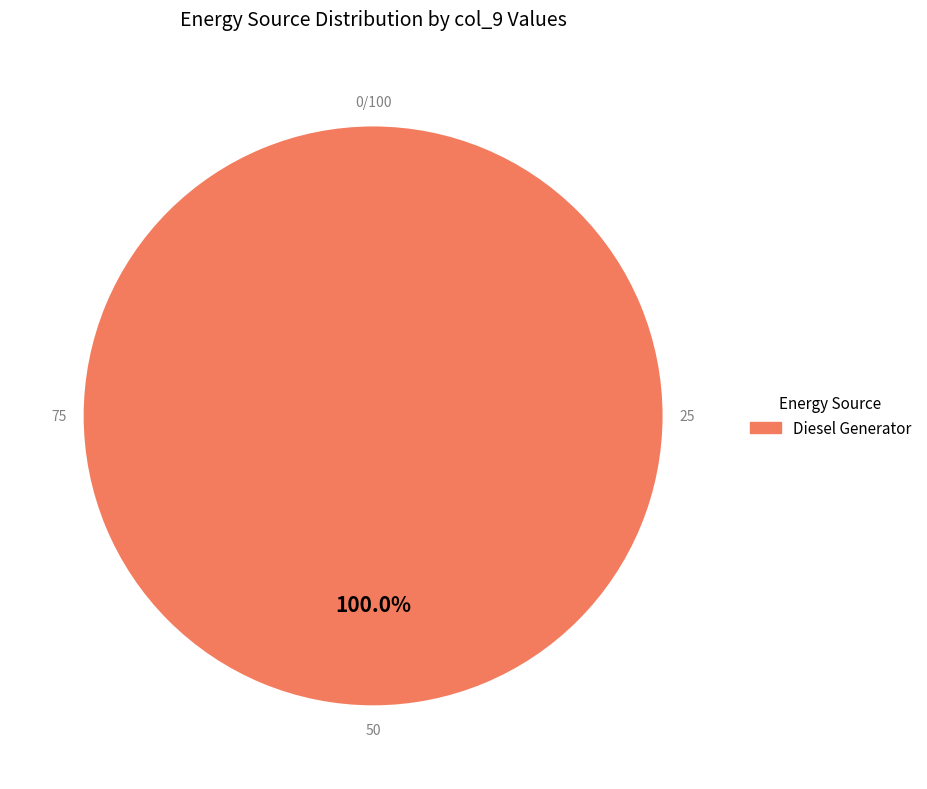

Does Diesel Generator account for over 50% of the chart?

Yes